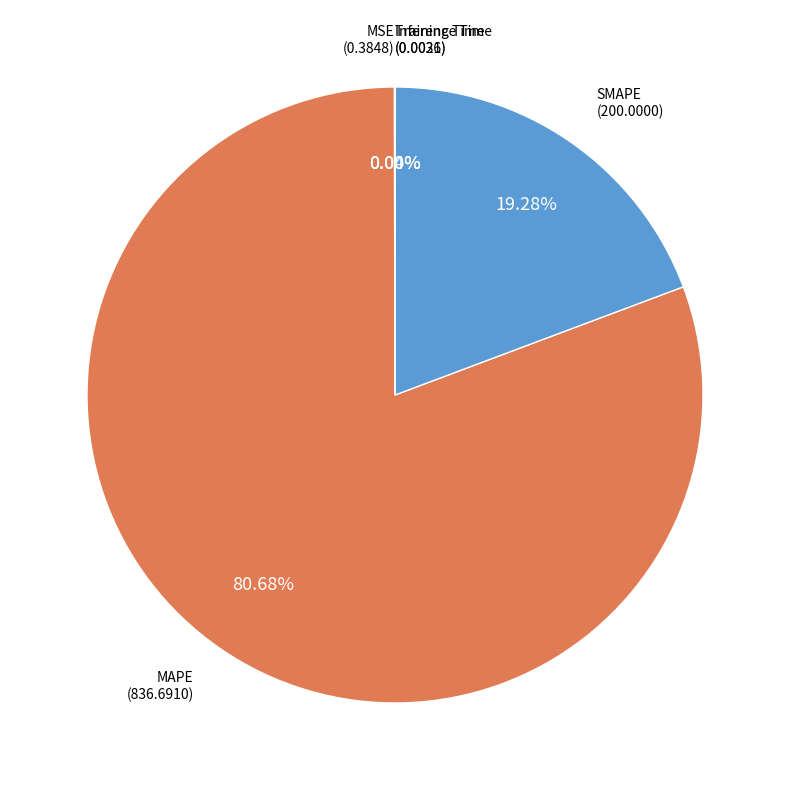

Is there any slice that represents more than half of the pie?

Yes